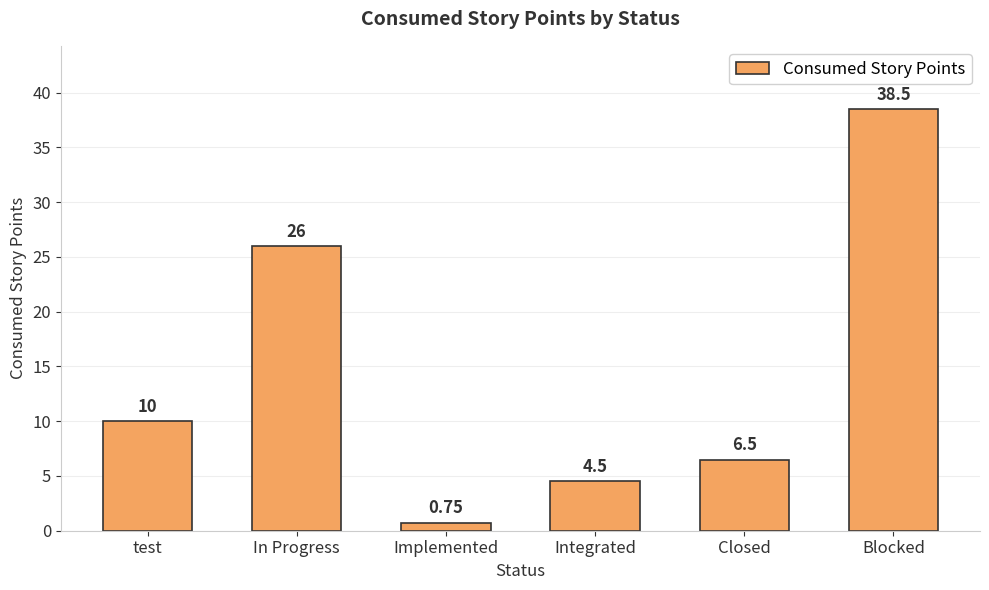

Between Integrated and In Progress, which is larger?

In Progress